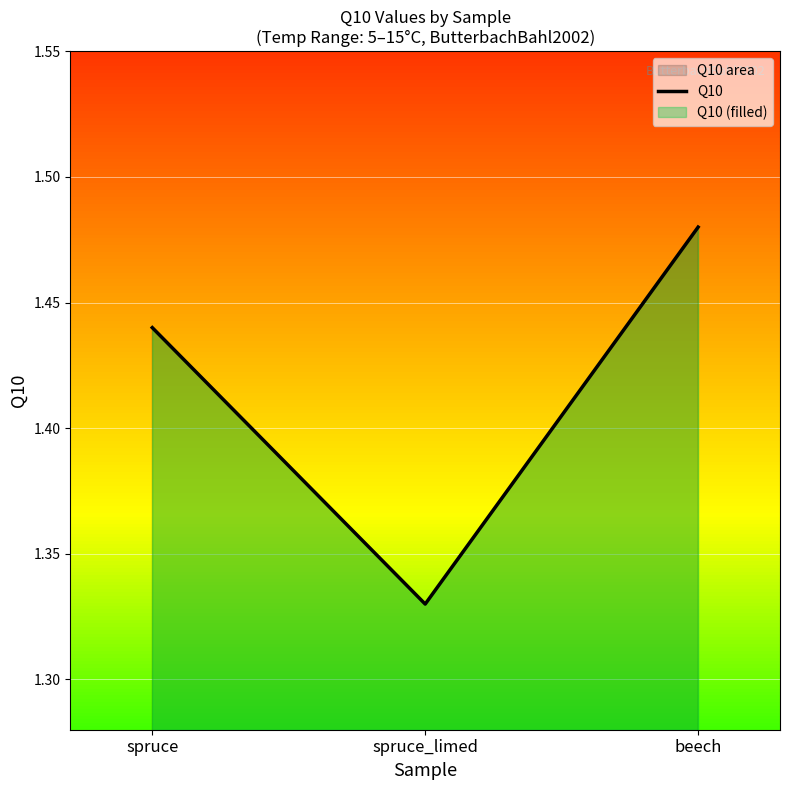

How many lines are shown in the chart?

1